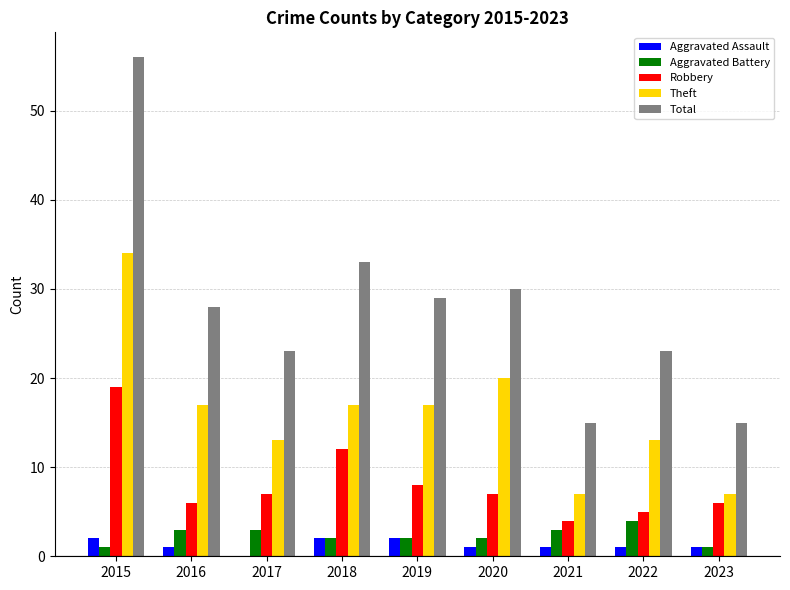

Which series has the largest total across all categories?

Total